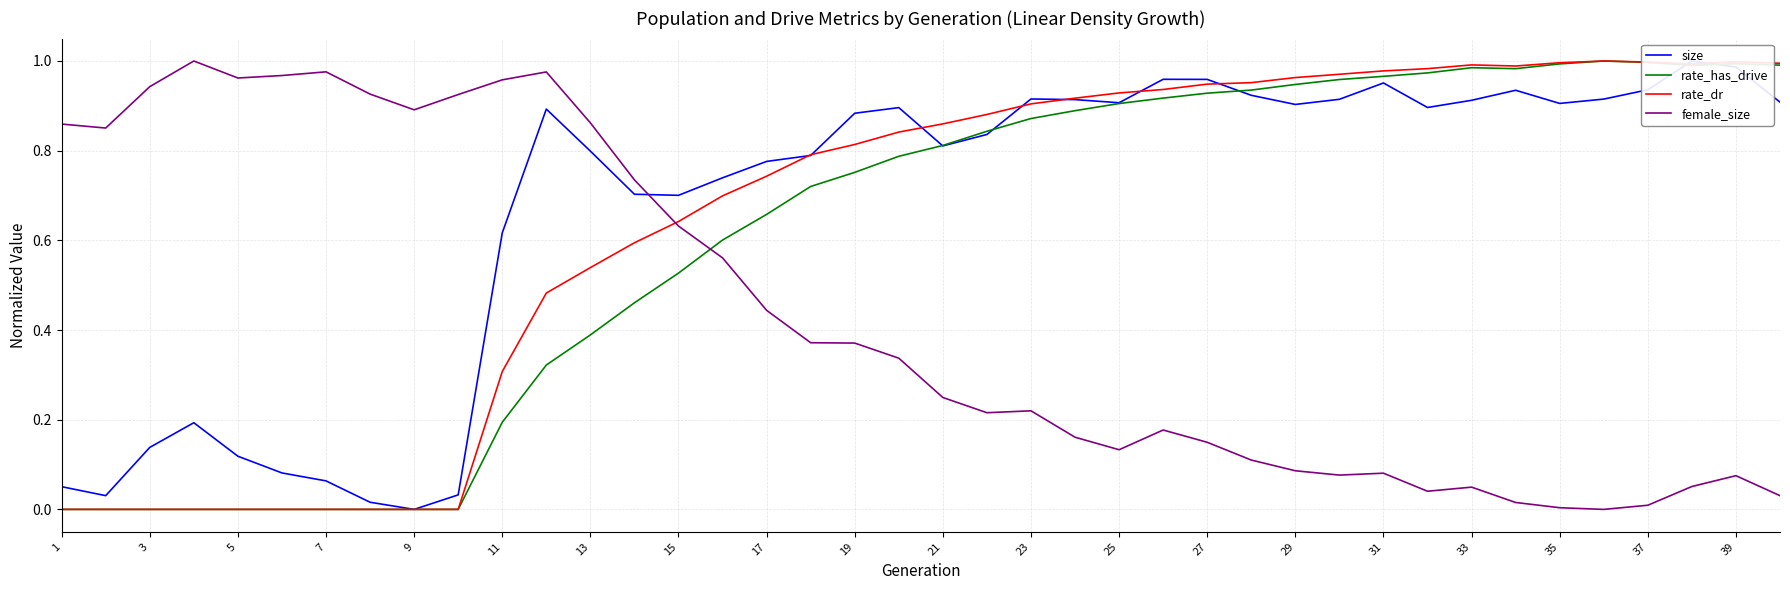

How many interior local valleys does the rate_has_drive series have?

2